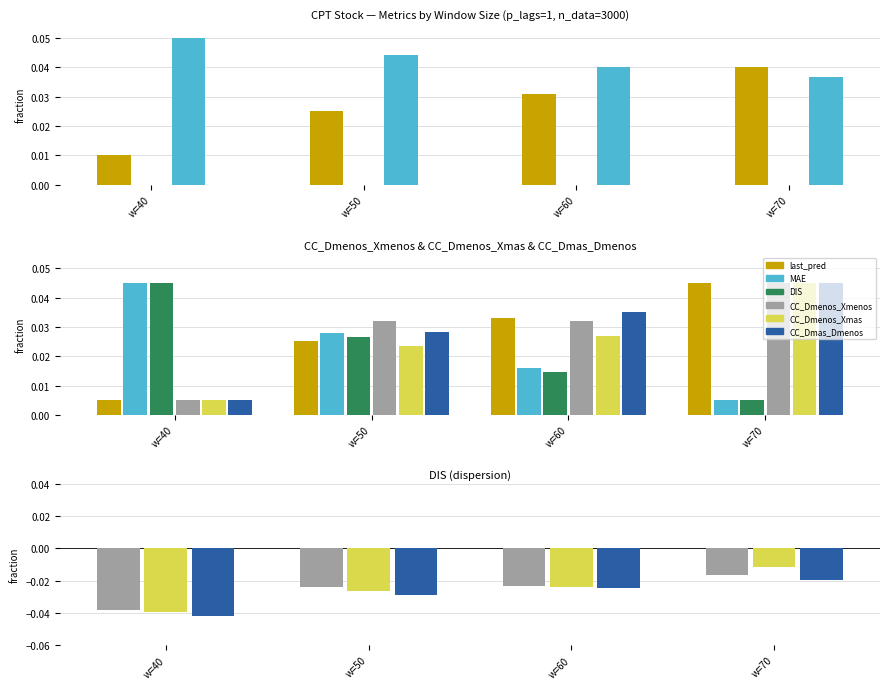

Which series changed the most between w=40 and w=60?

DIS